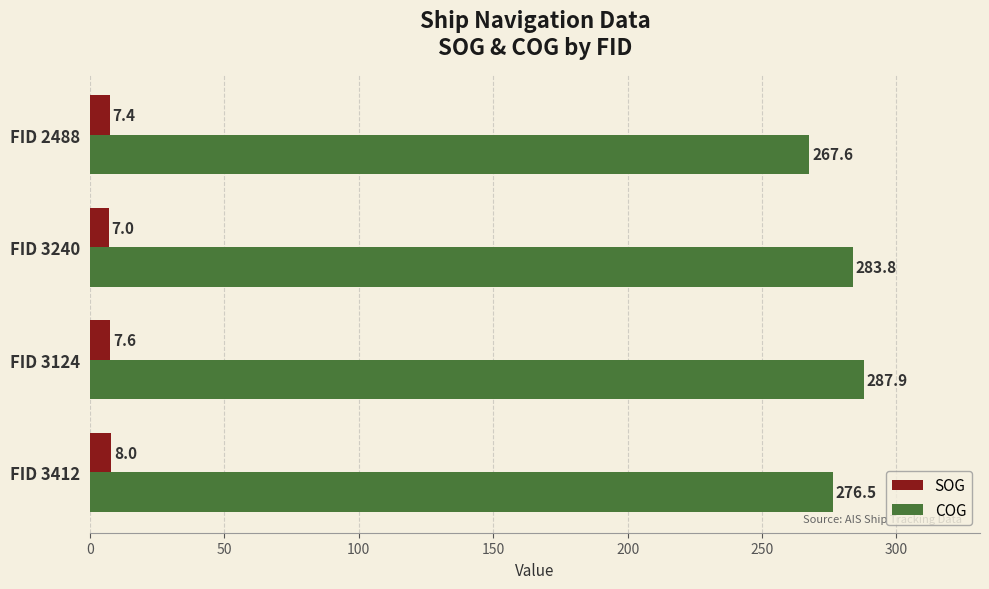

What is the difference between the second highest and minimum values in the COG series?

16.2